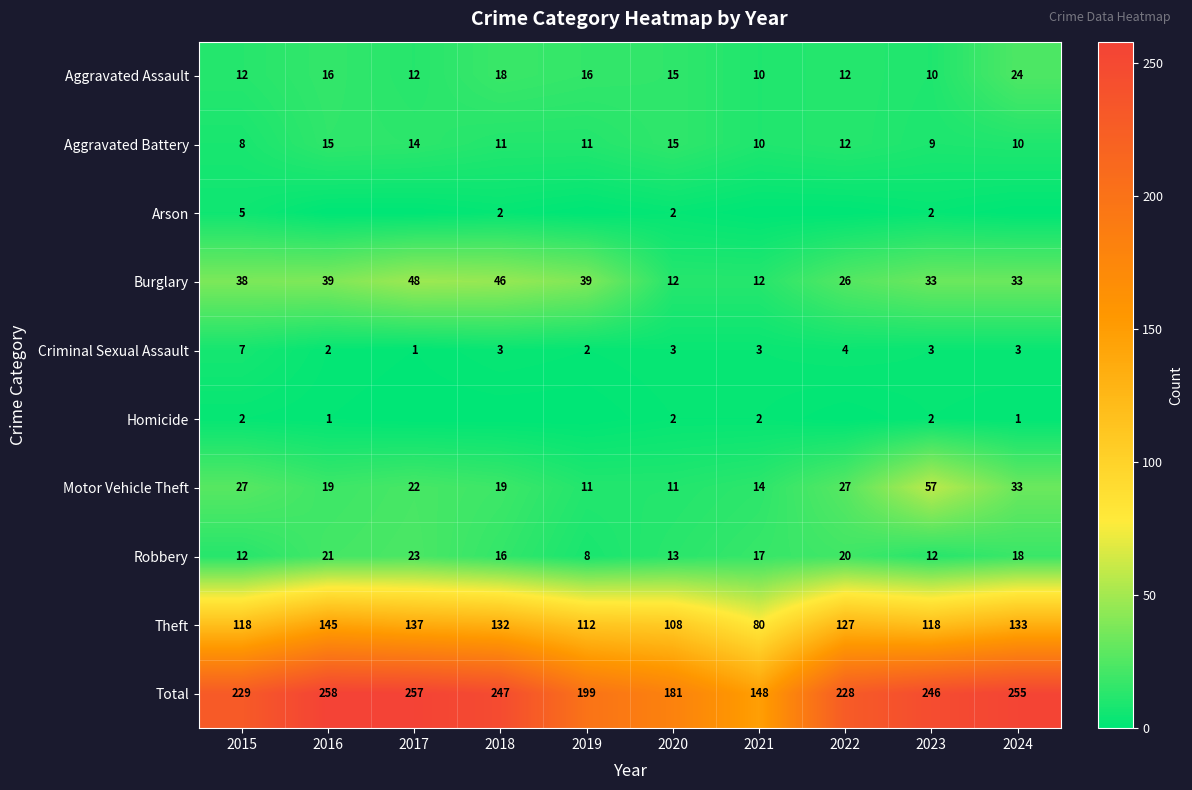

What is the sum of the Aggravated Assault values at 2022 and 2016?

28